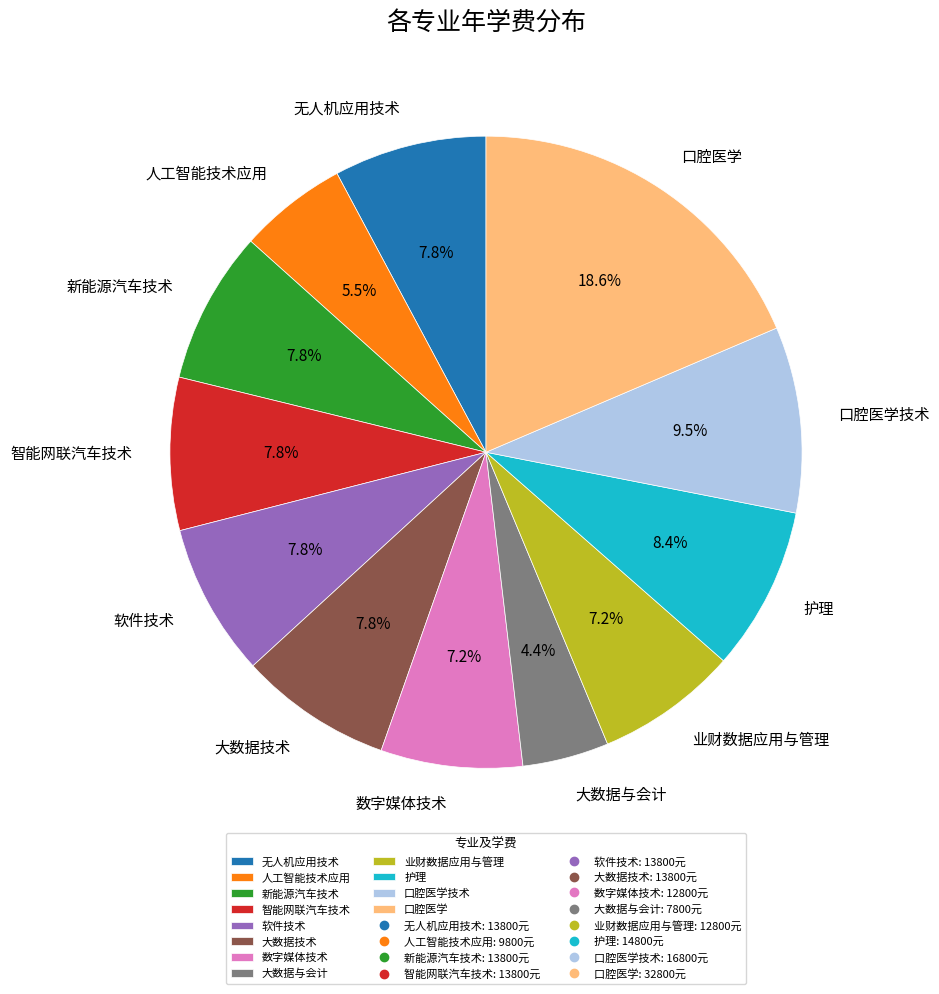

Is there a majority slice in this chart?

No